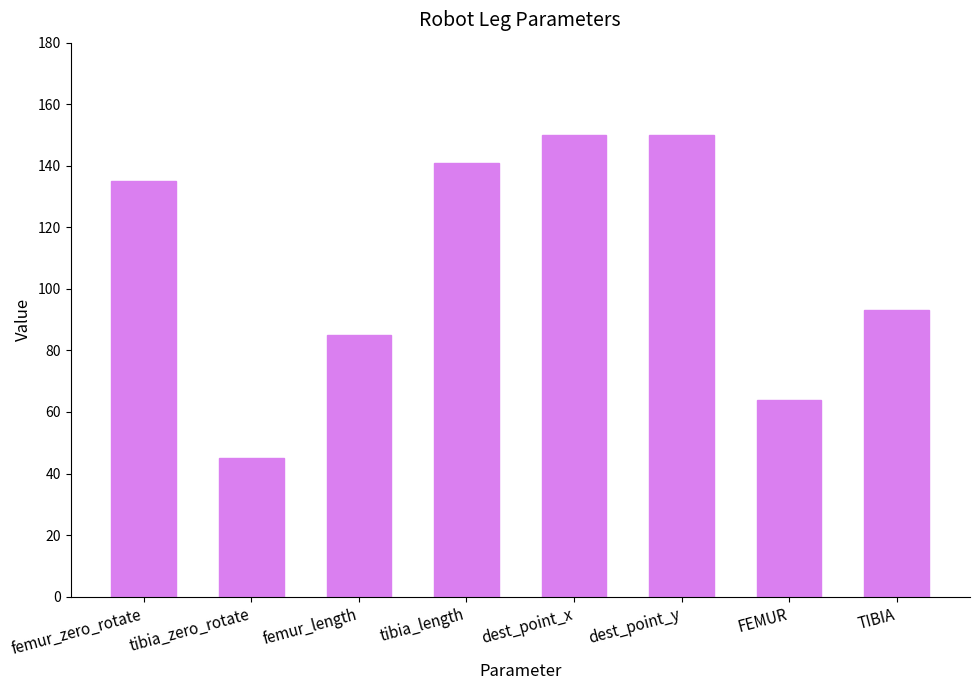

What is the smallest value displayed?

45.0